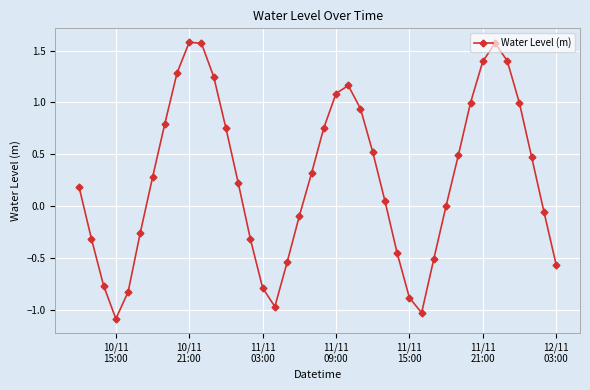

What is the sum of all values?

10.5